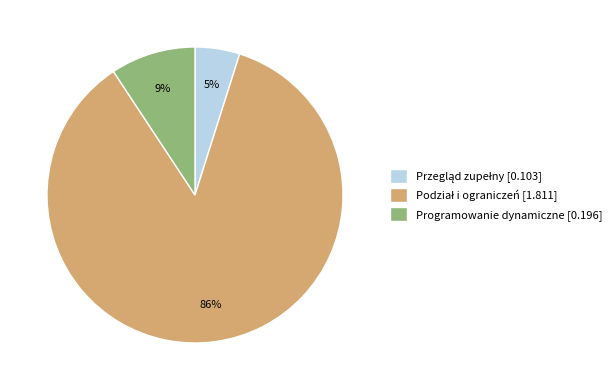

To the nearest percent, what is the difference between the largest and smallest slice percentages?

81%